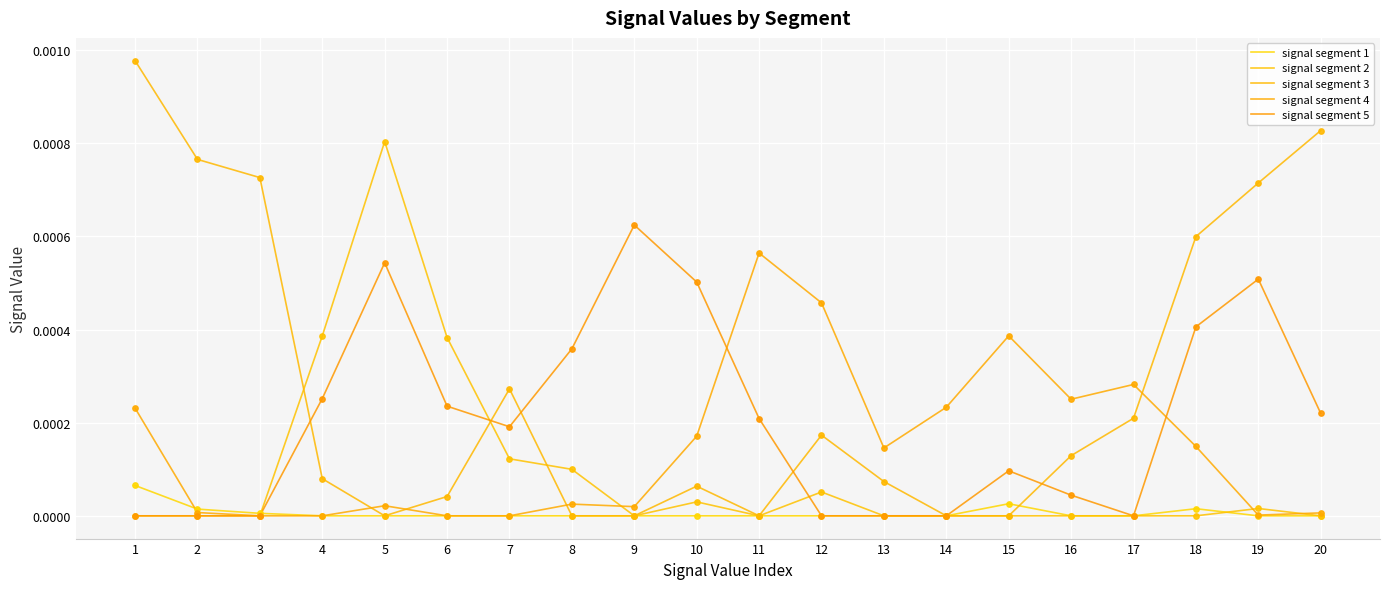

What are all the series names shown in the legend?

signal segment 1, signal segment 2, signal segment 3, signal segment 4, signal segment 5